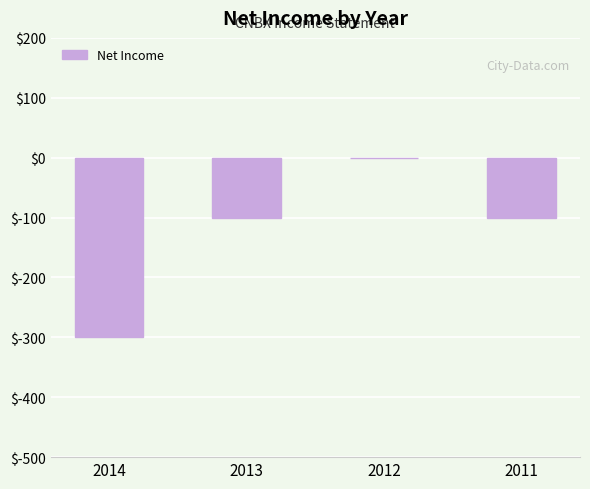

Reading left to right, what are all the values shown in this chart?

-300	-100	0	-100